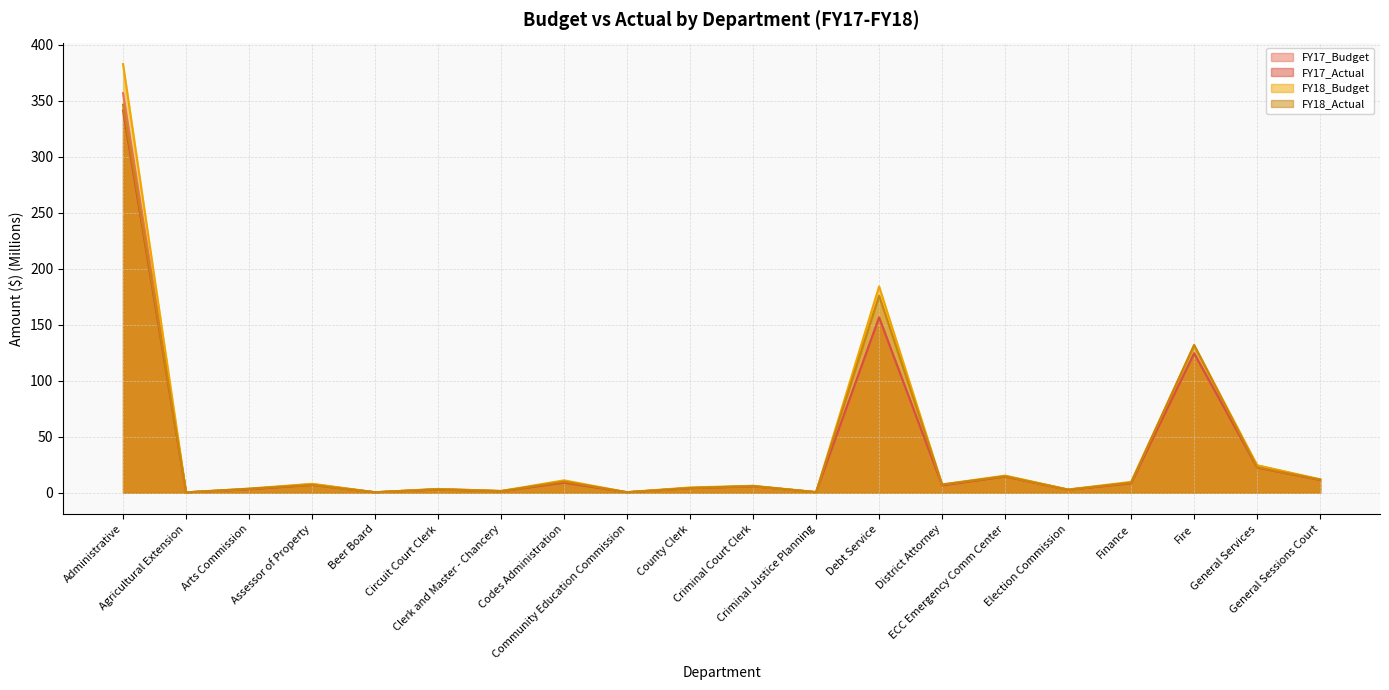

True or false: FY17_Actual and FY18_Budget cross at least once.

False